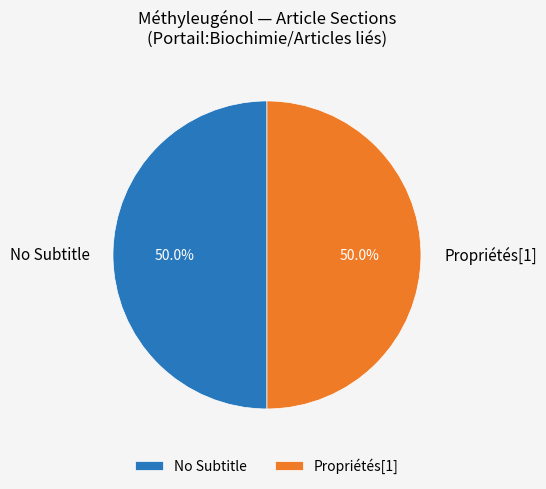

Is the sum of No Subtitle and Propriétés[1] greater than half?

Yes